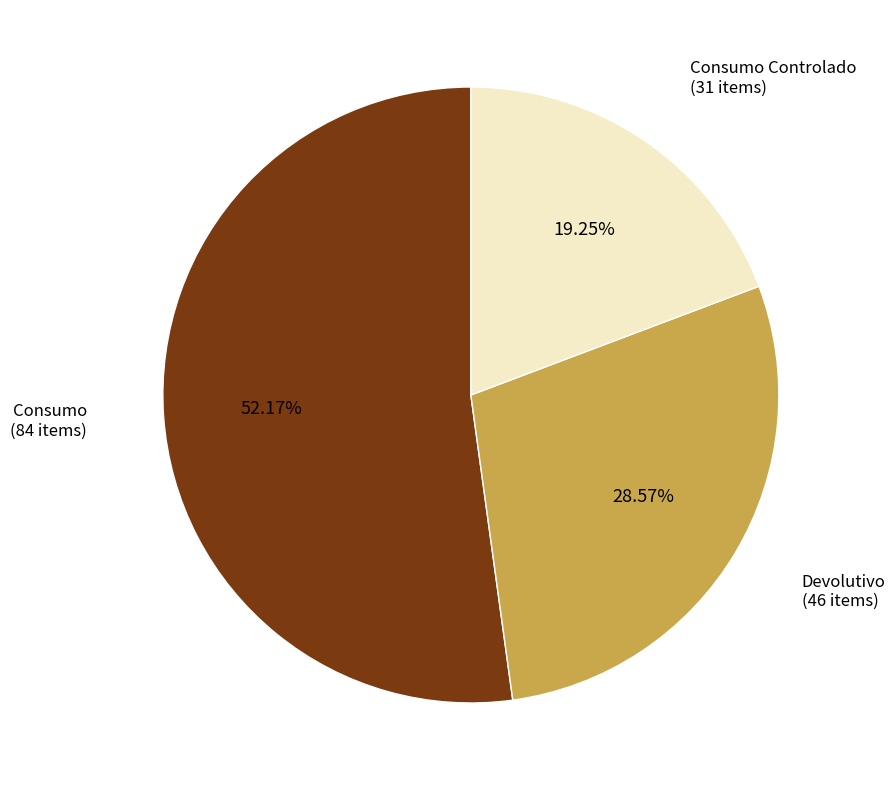

Is there any slice that represents more than half of the pie?

Yes